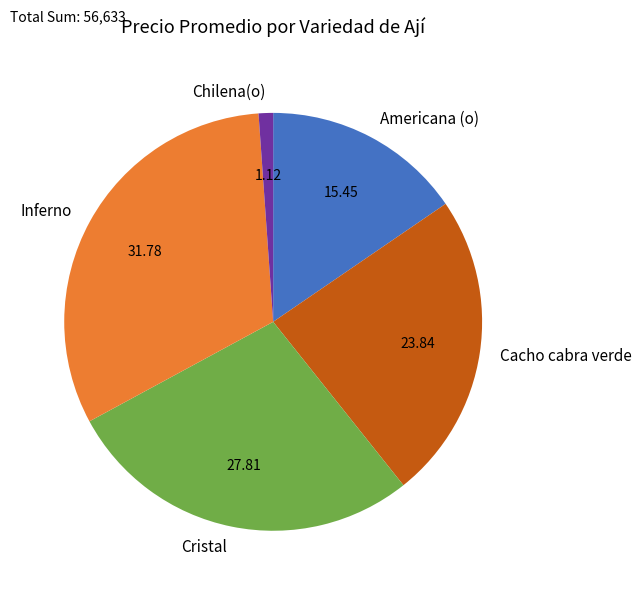

Does Inferno represent more than half of the total?

No